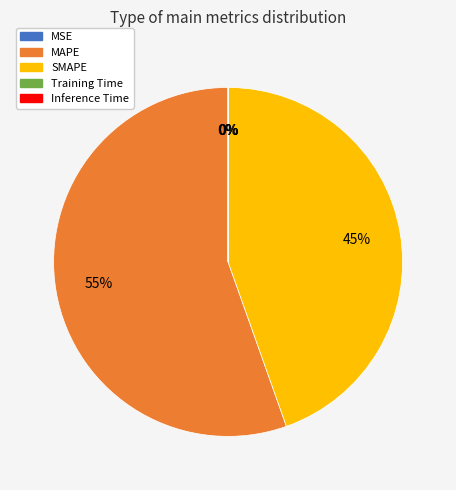

Which category has the biggest portion of the pie?

MAPE